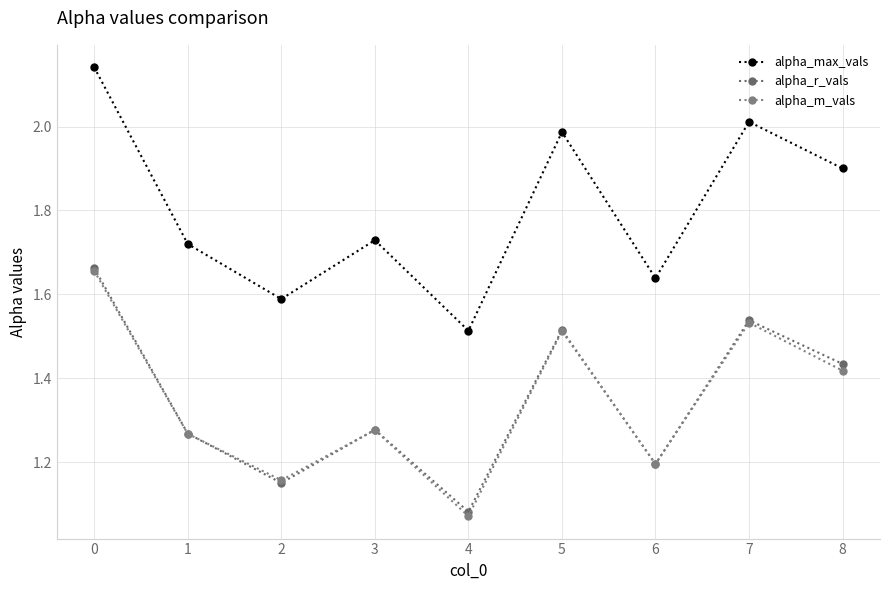

What is the sum of all alpha_max_vals values?

16.2